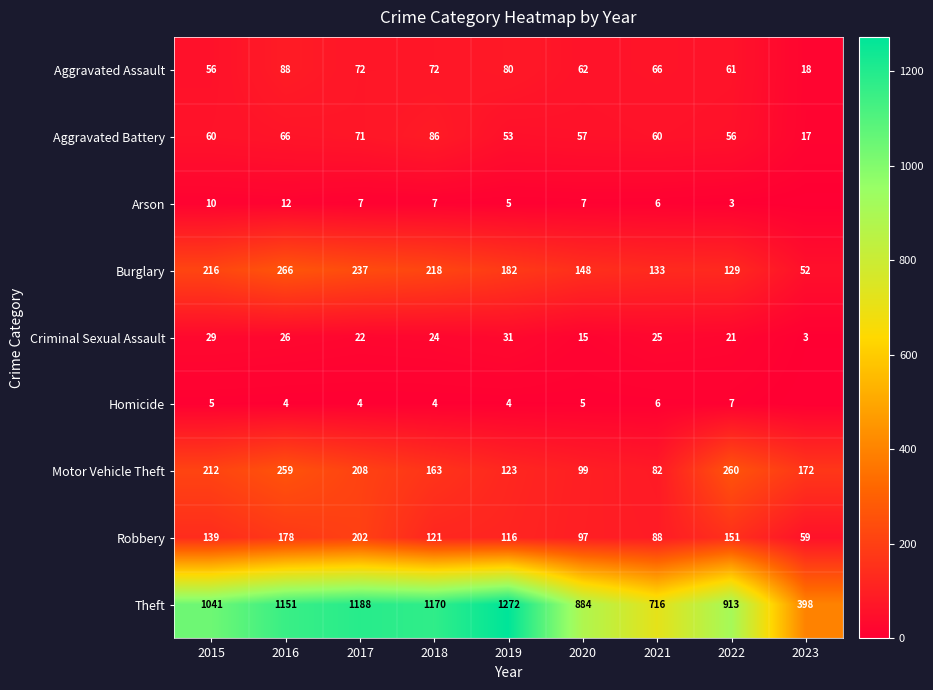

Between 2018 and 2021, which series saw the biggest shift?

Theft